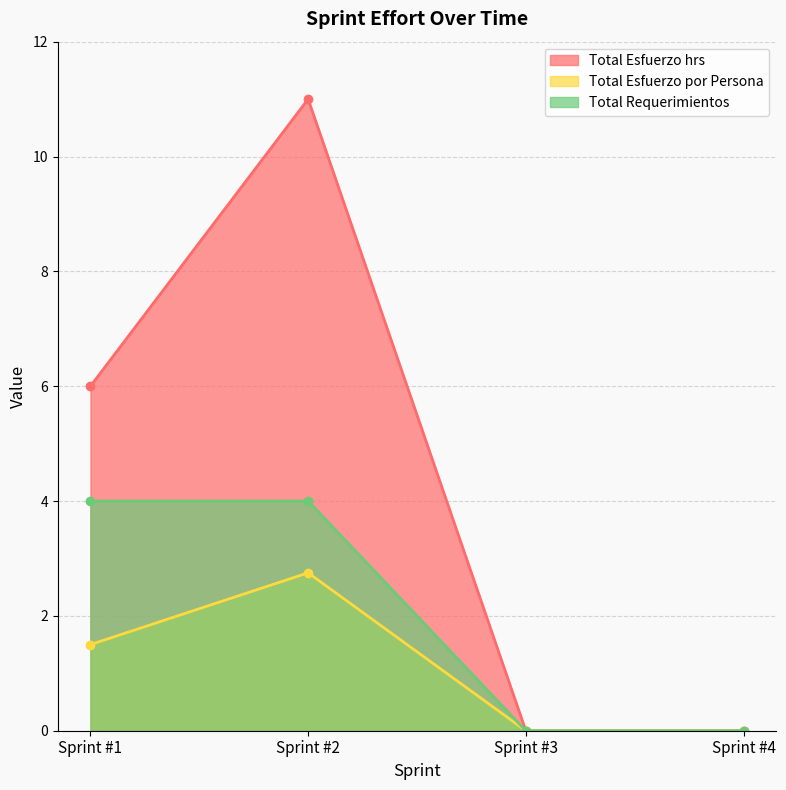

True or false: Total Requerimientos and Total Esfuerzo hrs intersect in this chart.

False